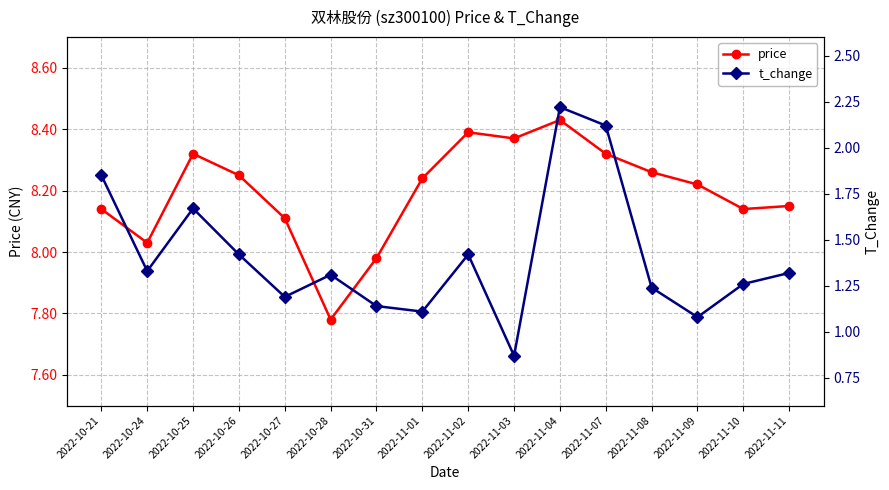

True or false: t_change and price intersect in this chart.

False